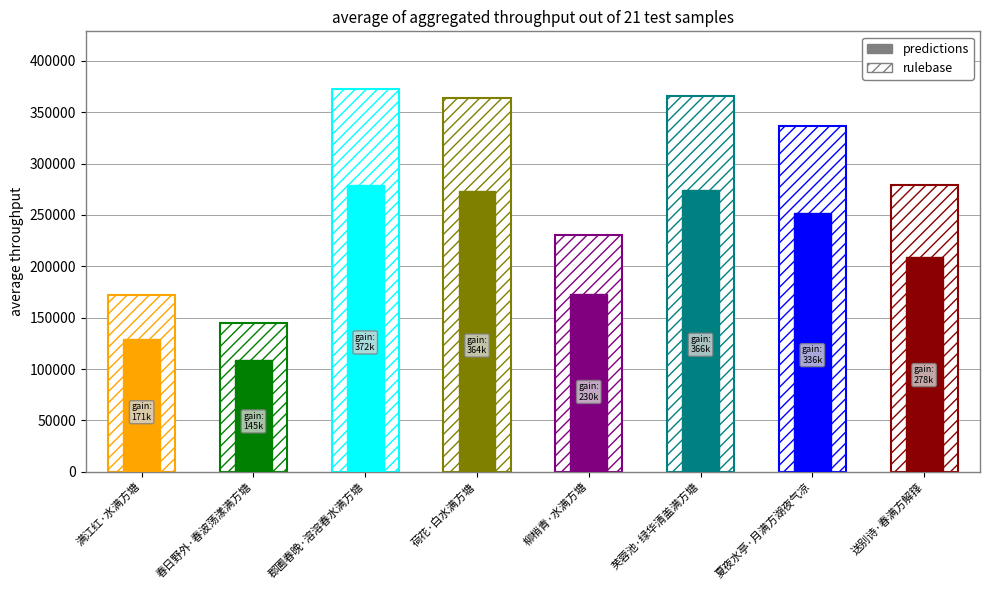

The chart shows a value of 85891 at 夏夜水亭·月满方湖夜气凉. True or false?

False